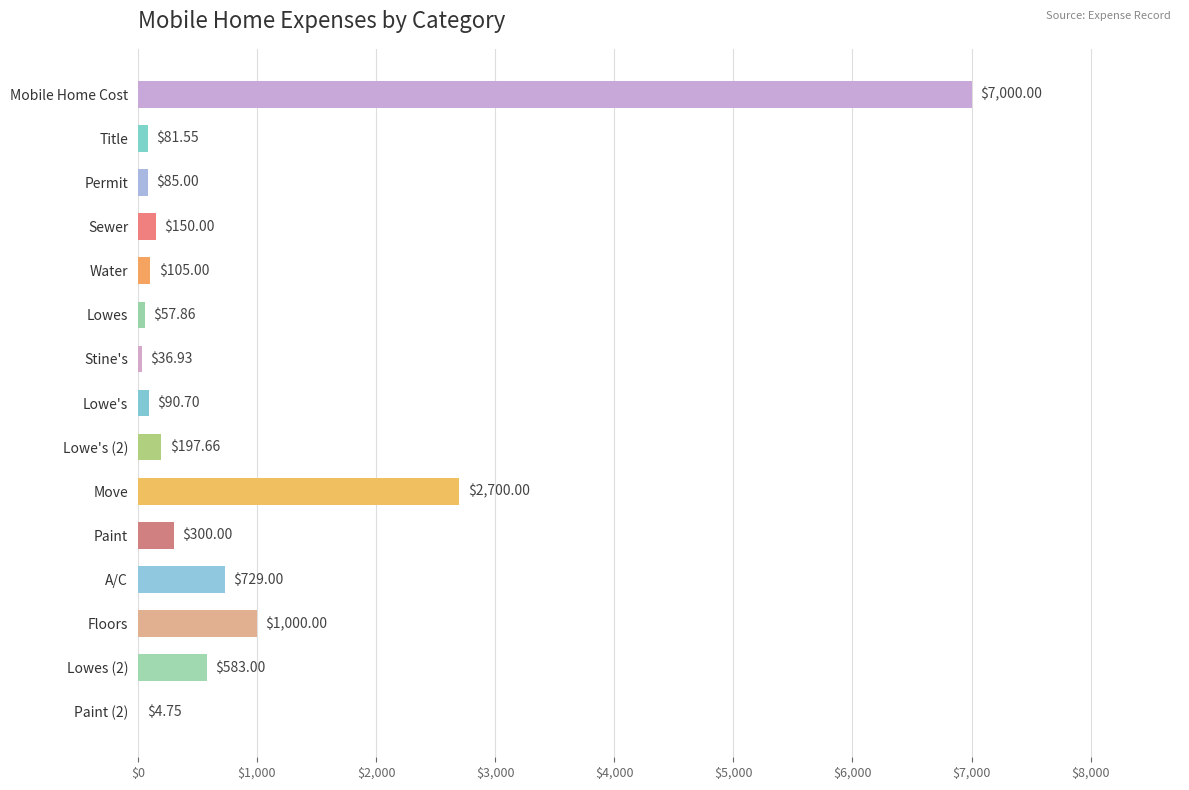

Between Paint and Move, which is larger?

Move